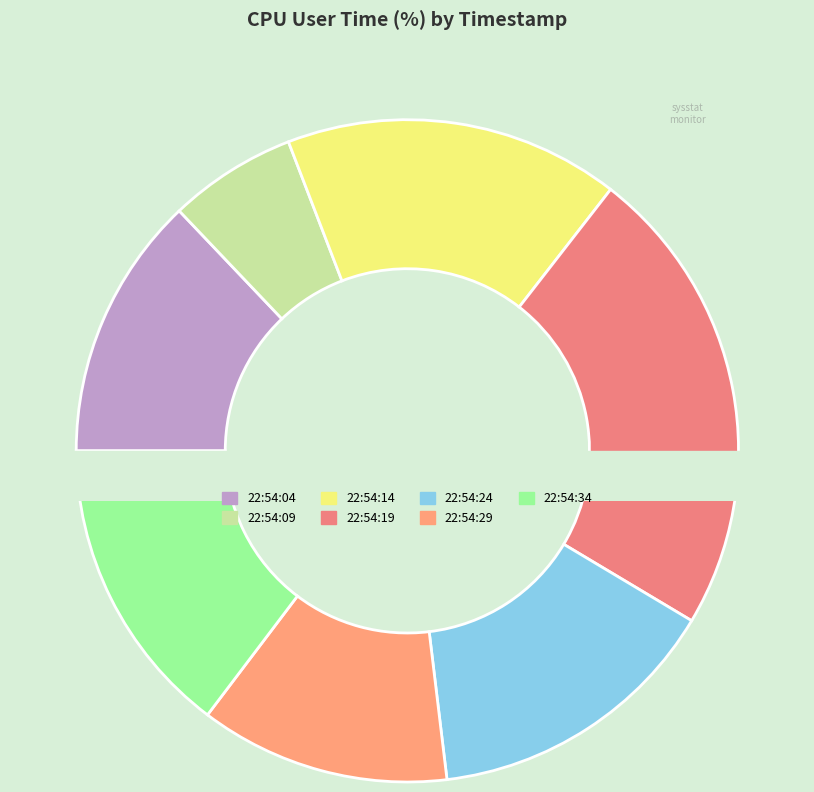

To the nearest percent, what is the difference between the largest and smallest slice percentages?

17%